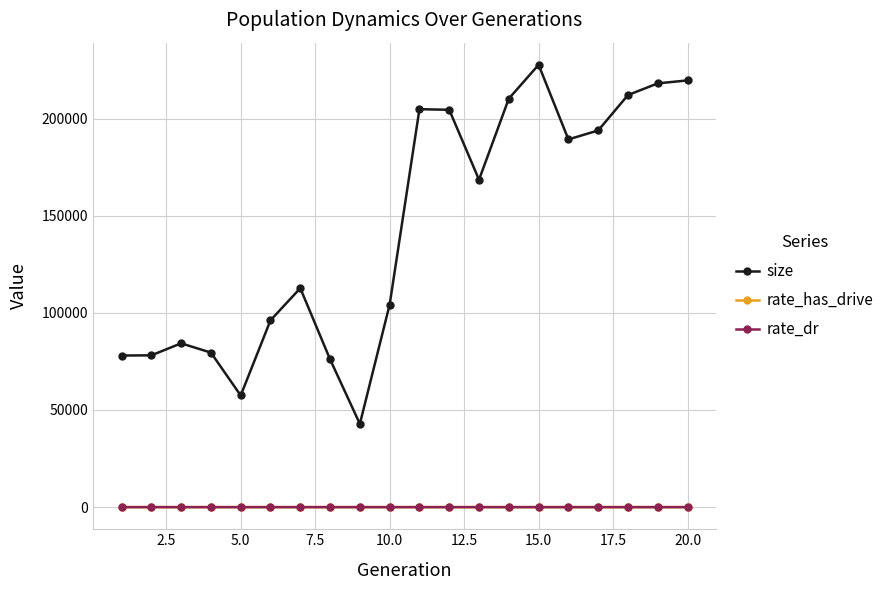

Which series has the widest spread of values?

size